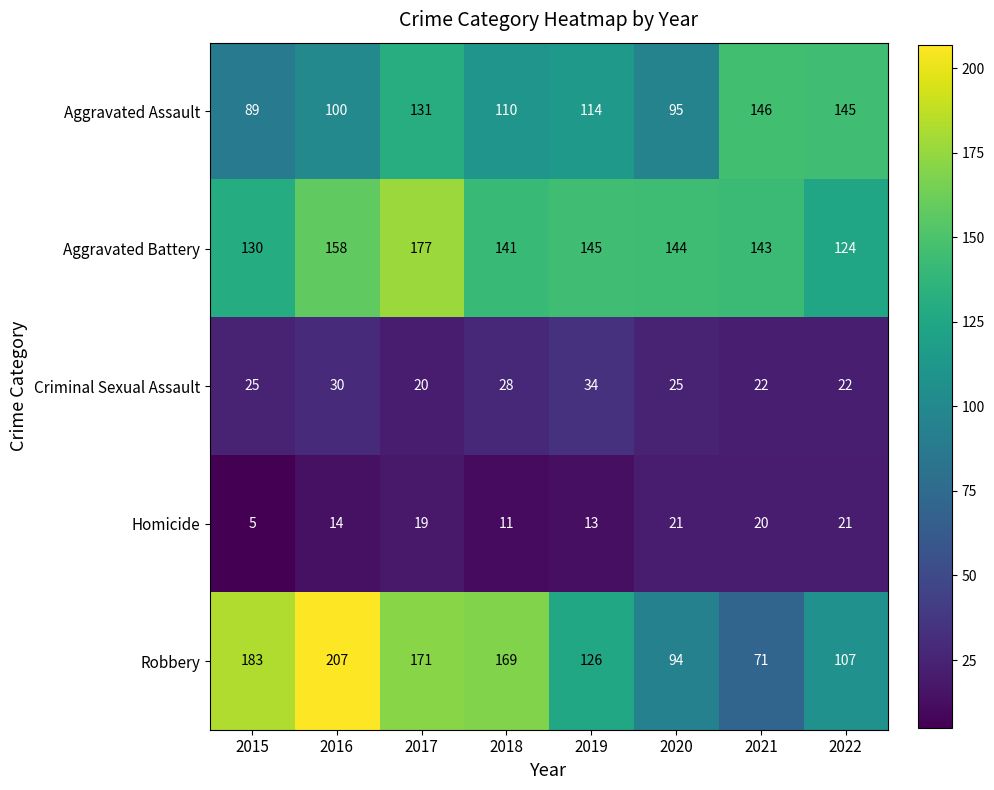

What value does the Aggravated Battery series have at 2019?

145